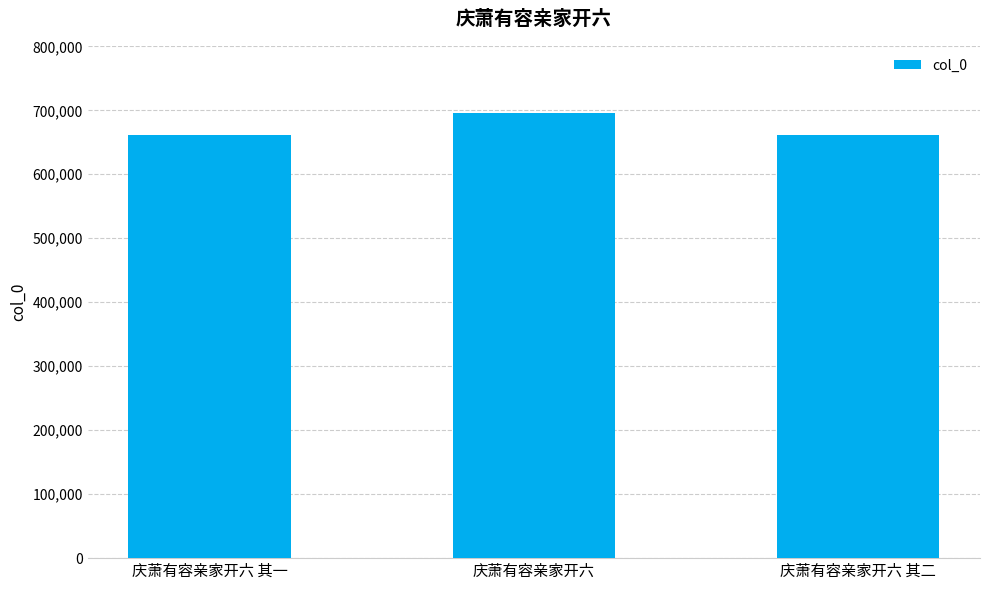

What is the sum of all values?

2018603